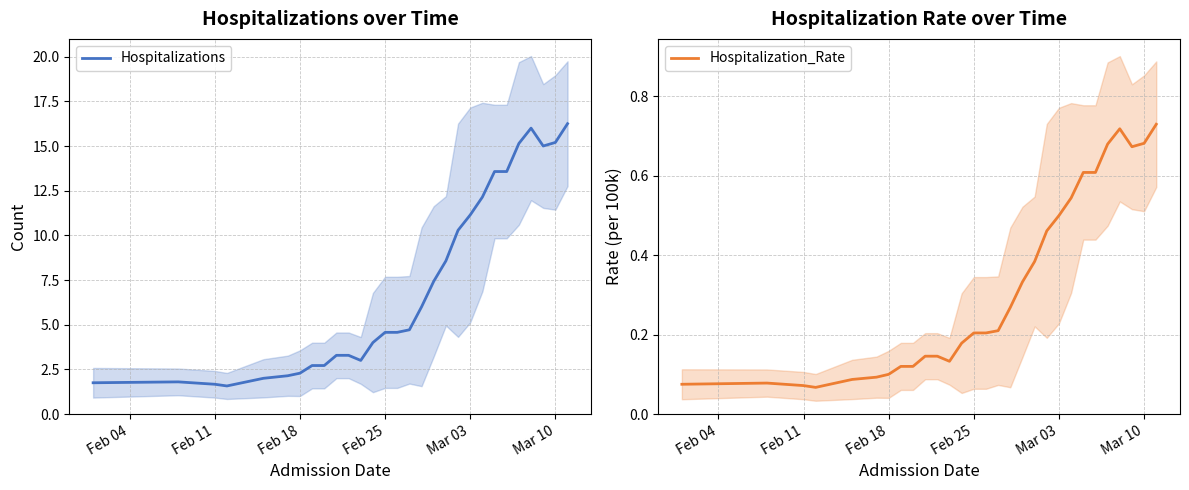

The Hospitalizations series shows 0.9 at Feb 18. True or false?

False